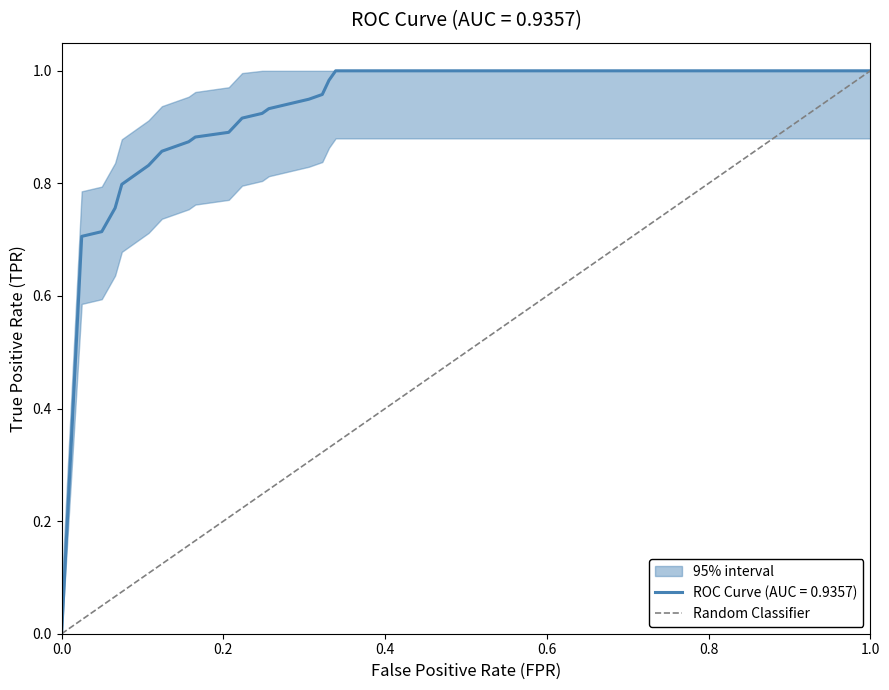

True or false: ROC Curve (AUC = 0.9357) has a value of 0.6 at 1.0.

False